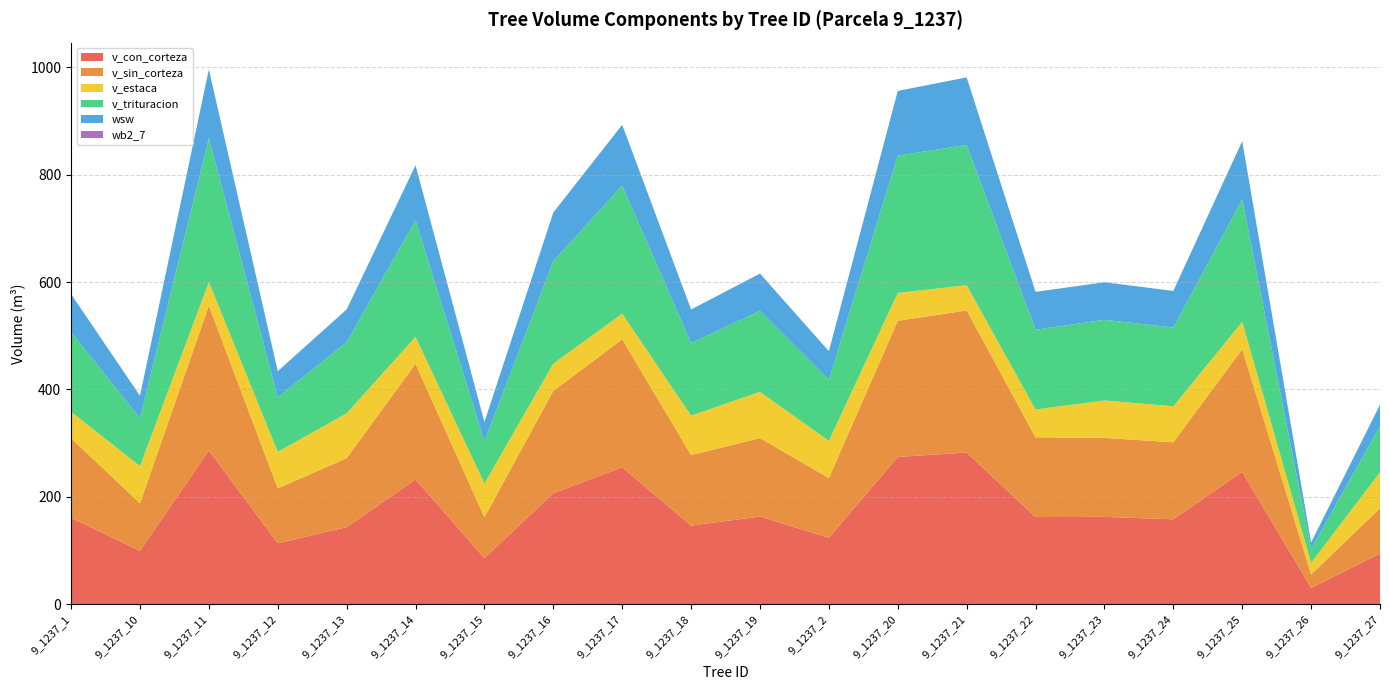

Reading left to right, list all the values displayed in this chart.

v_con_corteza: 9_1237_1=160.8	9_1237_10=99.3	9_1237_11=286.1	9_1237_12=113.4	9_1237_13=143.4	9_1237_14=232.3	9_1237_15=85.8	9_1237_16=206.6	9_1237_17=255.0	9_1237_18=146.4	9_1237_19=163.2	9_1237_2=123.5	9_1237_20=274.1	9_1237_21=282.4	9_1237_22=162.2	9_1237_23=162.6	9_1237_24=158.0	9_1237_25=246.6	9_1237_26=30.2	9_1237_27=94.2
v_sin_corteza: 9_1237_1=148.3	9_1237_10=88.6	9_1237_11=270.0	9_1237_12=102.3	9_1237_13=128.5	9_1237_14=215.4	9_1237_15=76.1	9_1237_16=190.8	9_1237_17=238.3	9_1237_18=131.4	9_1237_19=146.2	9_1237_2=111.4	9_1237_20=253.7	9_1237_21=264.7	9_1237_22=148.7	9_1237_23=147.2	9_1237_24=143.6	9_1237_25=228.5	9_1237_26=25.1	9_1237_27=84.3
v_estaca: 9_1237_1=49.5	9_1237_10=69.1	9_1237_11=44.0	9_1237_12=67.9	9_1237_13=83.5	9_1237_14=50.2	9_1237_15=63.0	9_1237_16=50.7	9_1237_17=47.7	9_1237_18=73.5	9_1237_19=86.0	9_1237_2=69.2	9_1237_20=51.9	9_1237_21=47.0	9_1237_22=51.7	9_1237_23=69.7	9_1237_24=67.1	9_1237_25=50.8	9_1237_26=21.8	9_1237_27=67.0
v_trituracion: 9_1237_1=148.5	9_1237_10=89.1	9_1237_11=267.8	9_1237_12=101.8	9_1237_13=132.5	9_1237_14=217.2	9_1237_15=78.3	9_1237_16=190.9	9_1237_17=238.7	9_1237_18=135.3	9_1237_19=151.0	9_1237_2=114.1	9_1237_20=255.8	9_1237_21=261.4	9_1237_22=148.6	9_1237_23=150.2	9_1237_24=146.7	9_1237_25=228.1	9_1237_26=25.8	9_1237_27=86.0
wsw: 9_1237_1=70.5	9_1237_10=42.1	9_1237_11=128.3	9_1237_12=48.6	9_1237_13=61.1	9_1237_14=102.4	9_1237_15=36.2	9_1237_16=90.7	9_1237_17=113.2	9_1237_18=62.4	9_1237_19=69.5	9_1237_2=52.9	9_1237_20=120.5	9_1237_21=125.8	9_1237_22=70.6	9_1237_23=70.0	9_1237_24=68.2	9_1237_25=108.6	9_1237_26=11.9	9_1237_27=40.1
wb2_7: 9_1237_1=0.0	9_1237_10=0.0	9_1237_11=0.0	9_1237_12=0.0	9_1237_13=0.0	9_1237_14=0.0	9_1237_15=0.0	9_1237_16=0.0	9_1237_17=0.0	9_1237_18=0.0	9_1237_19=0.0	9_1237_2=0.0	9_1237_20=0.0	9_1237_21=0.0	9_1237_22=0.0	9_1237_23=0.0	9_1237_24=0.0	9_1237_25=0.0	9_1237_26=0.0	9_1237_27=0.0